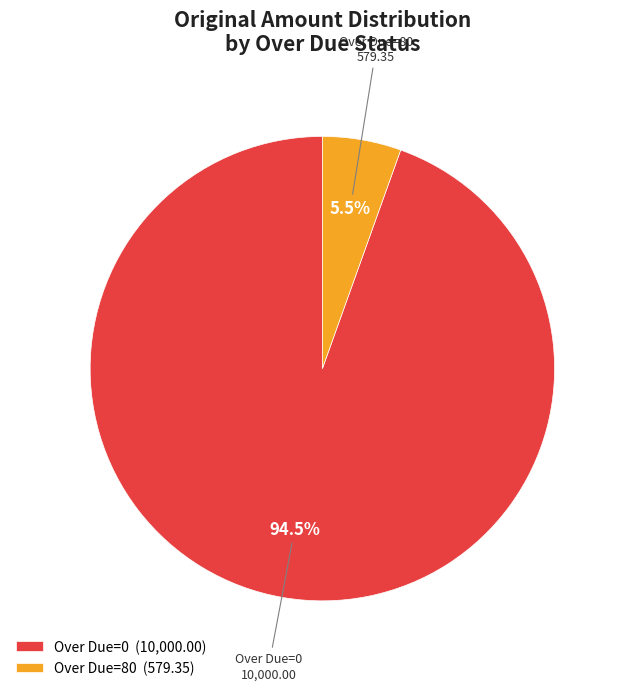

Which slice is the smallest?

Over Due=80 (579.35)